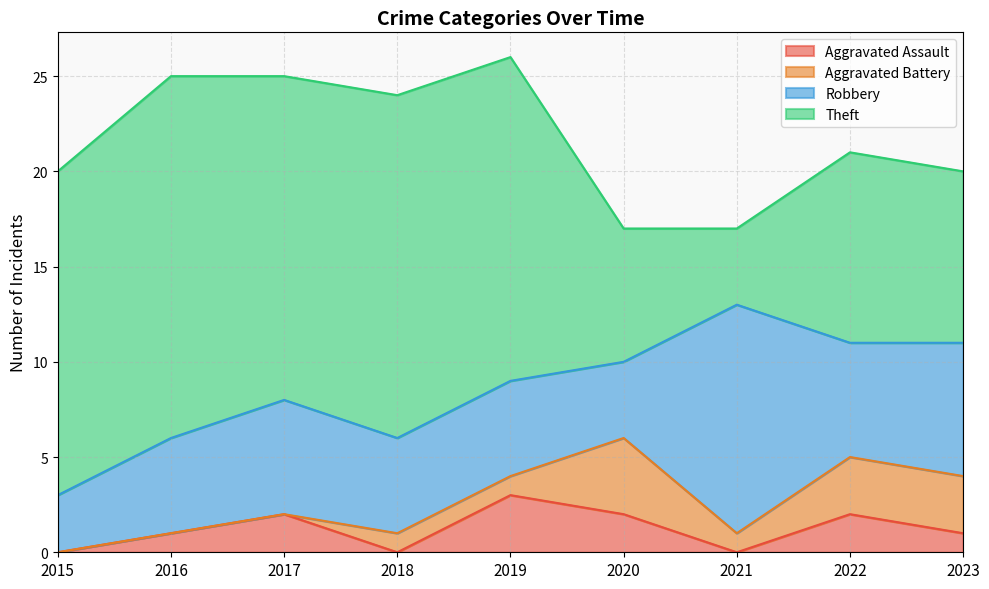

Where is Theft nearest to the value 11?

2022